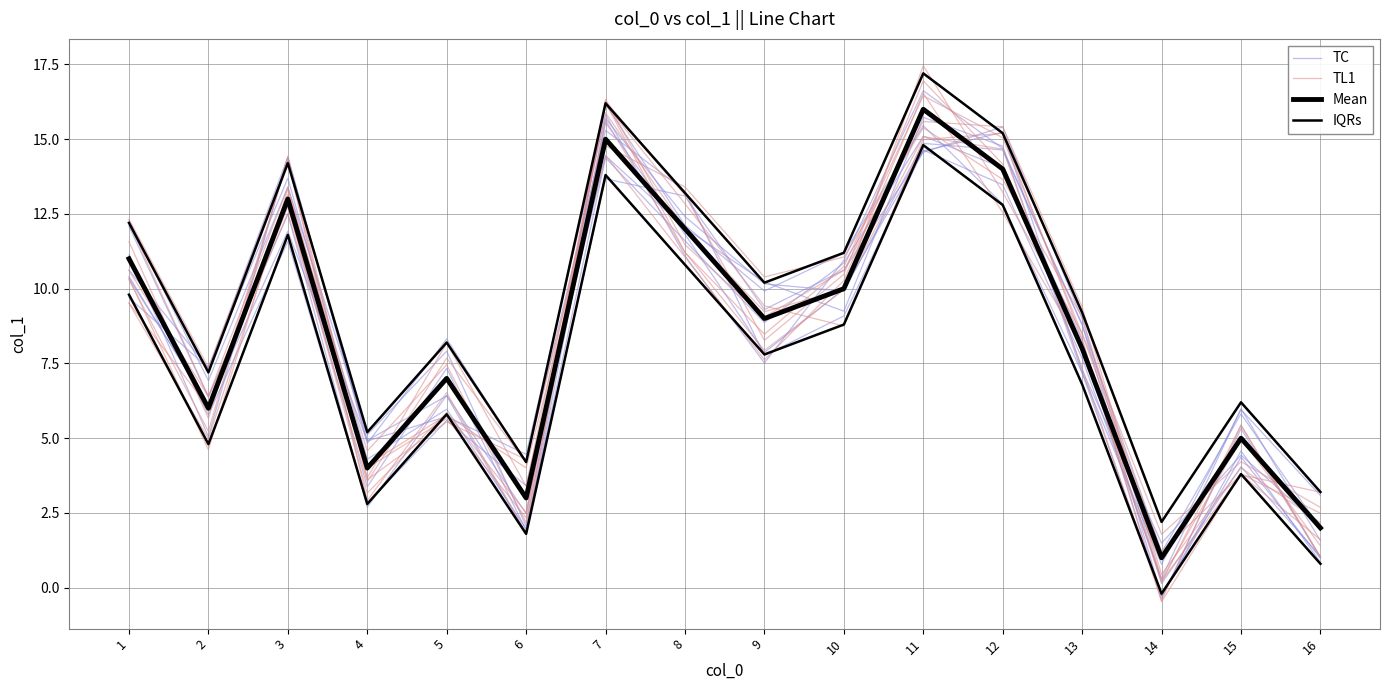

Reading right to left, extract all data points from this chart.

TC: 16=1.1	15=4.0	14=0.1	13=9.0	12=15.4	11=14.6	10=10.6	9=9.3	8=13.1	7=13.7	6=2.0	5=6.0	4=4.3	3=13.7	2=7.4	1=10.6
TL1: 16=1.4	15=5.0	14=0.3	13=9.4	12=15.4	11=15.6	10=10.6	9=9.1	8=11.5	7=16.3	6=2.5	5=5.9	4=3.2	3=12.8	2=6.0	1=9.5
Mean: 16=2.0	15=5.0	14=1.0	13=8.0	12=14.0	11=16.0	10=10.0	9=9.0	8=12.0	7=15.0	6=3.0	5=7.0	4=4.0	3=13.0	2=6.0	1=11.0
IQRs: 16=3.2	15=6.2	14=2.2	13=9.2	12=15.2	11=17.2	10=11.2	9=10.2	8=13.2	7=16.2	6=4.2	5=8.2	4=5.2	3=14.2	2=7.2	1=12.2